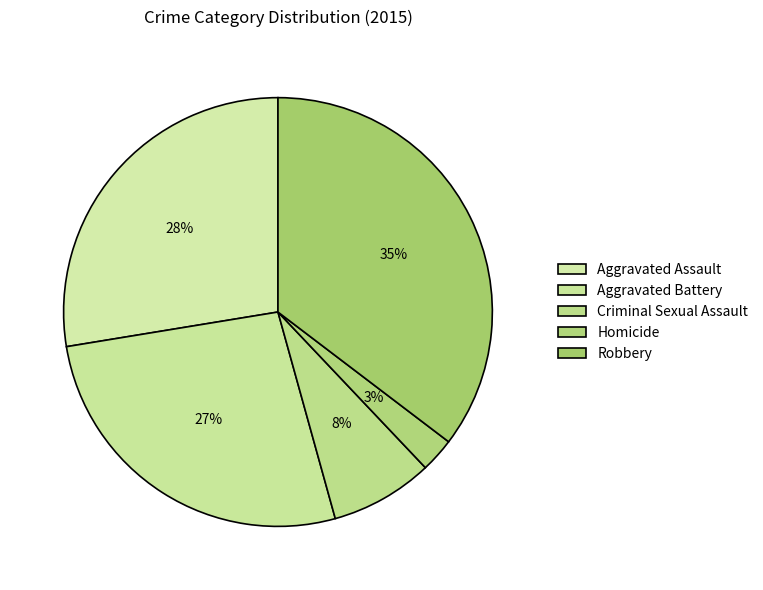

Rank the categories by value from highest to lowest.

Robbery, Aggravated Assault, Aggravated Battery, Criminal Sexual Assault, Homicide